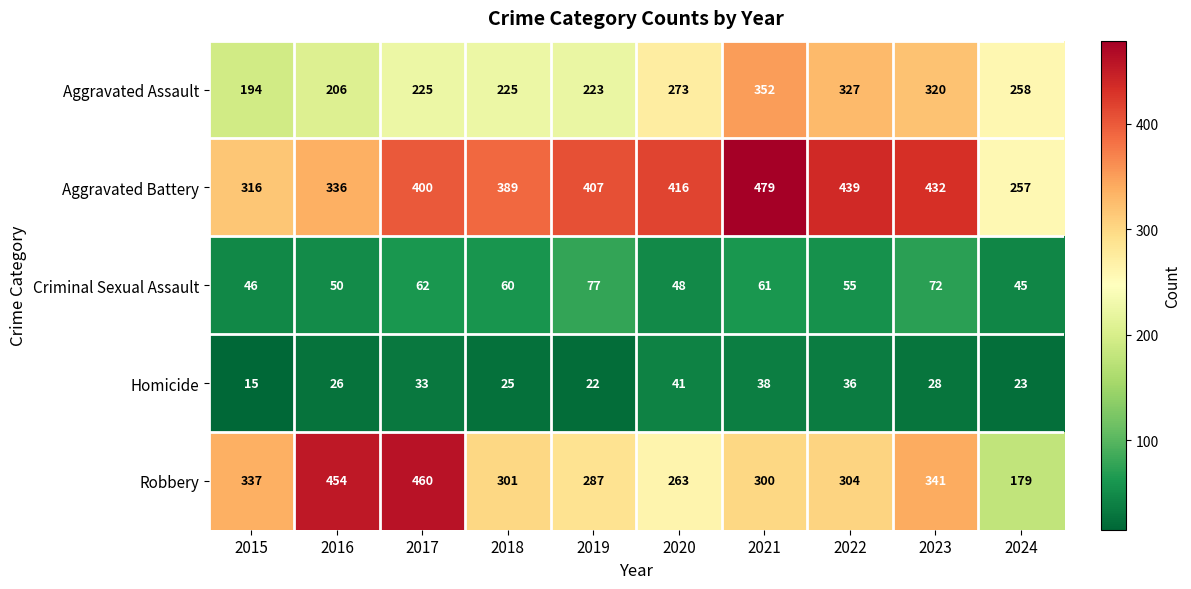

The value of Aggravated Assault at 2016 is 347. True or false?

False